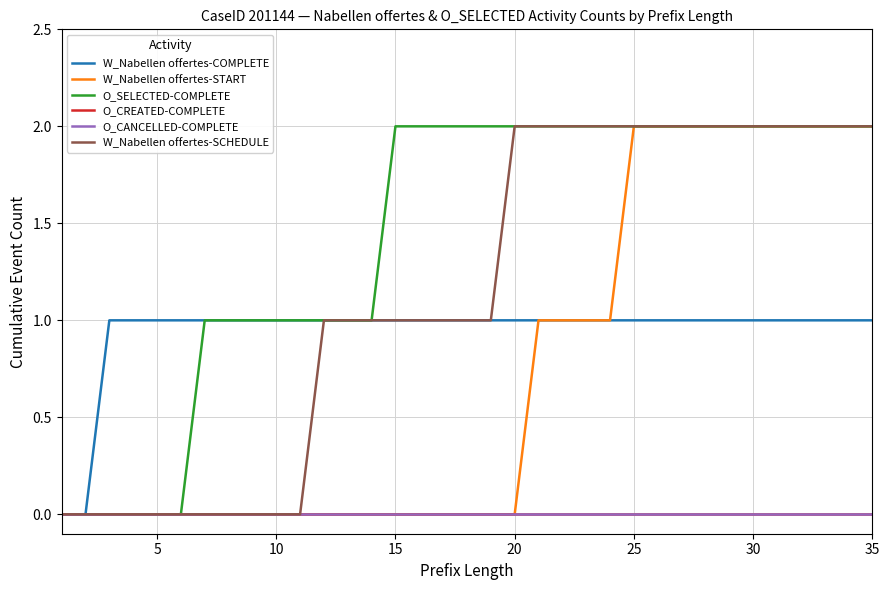

Which series has the largest total across all categories?

O_SELECTED-COMPLETE